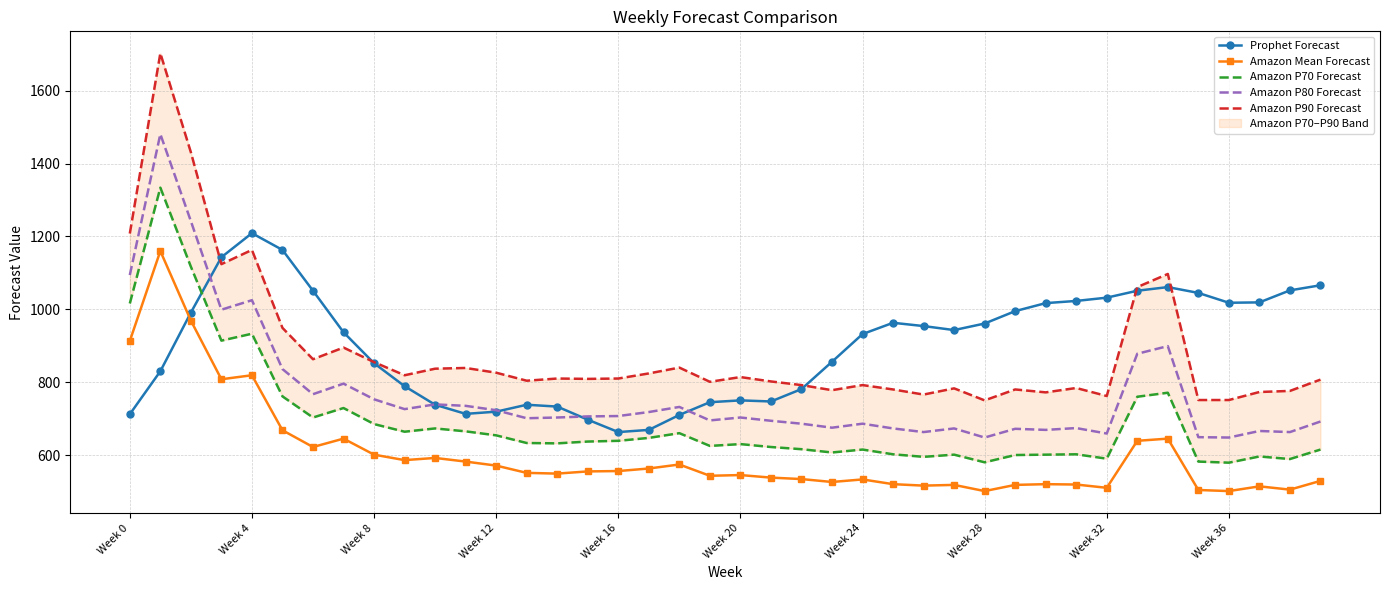

Rank the series by their maximum value, from lowest to highest.

Amazon Mean Forecast, Prophet Forecast, Amazon P70 Forecast, Amazon P80 Forecast, Amazon P90 Forecast